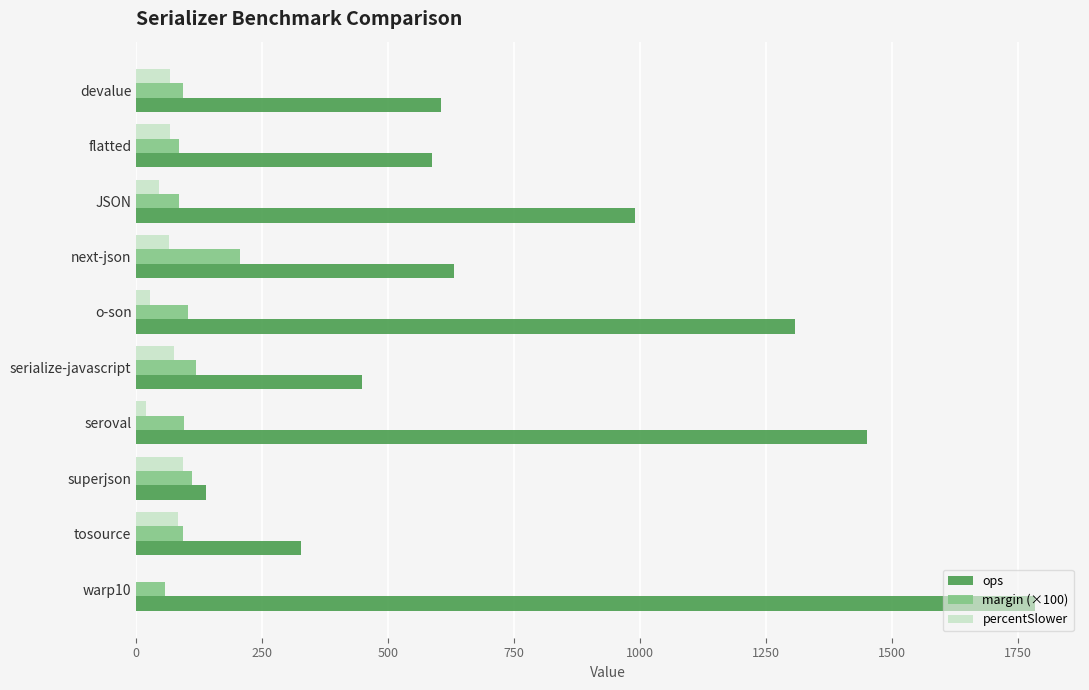

Between next-json and warp10, which series saw the biggest shift?

ops